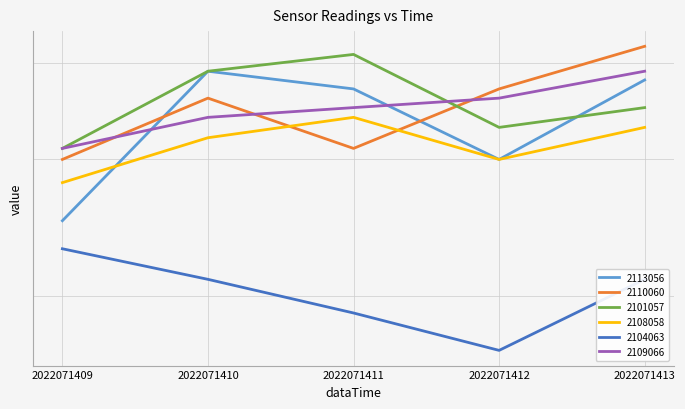

In 2104063, how many points are lower than both neighbors (excluding endpoints)?

1